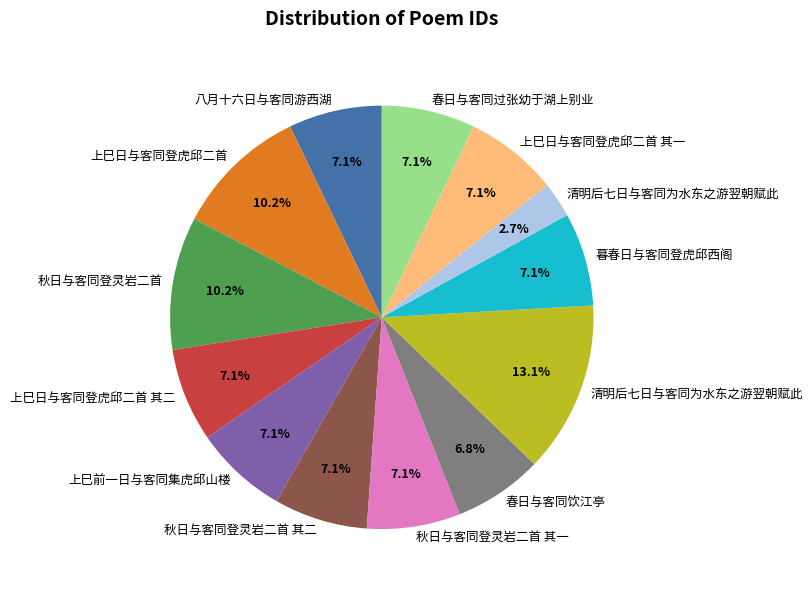

Is there a majority slice in this chart?

No